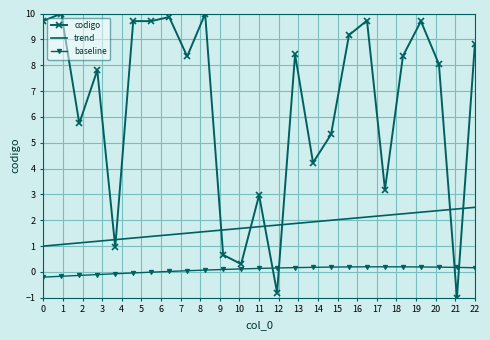

What is the minimum value shown in the chart?

-1.0